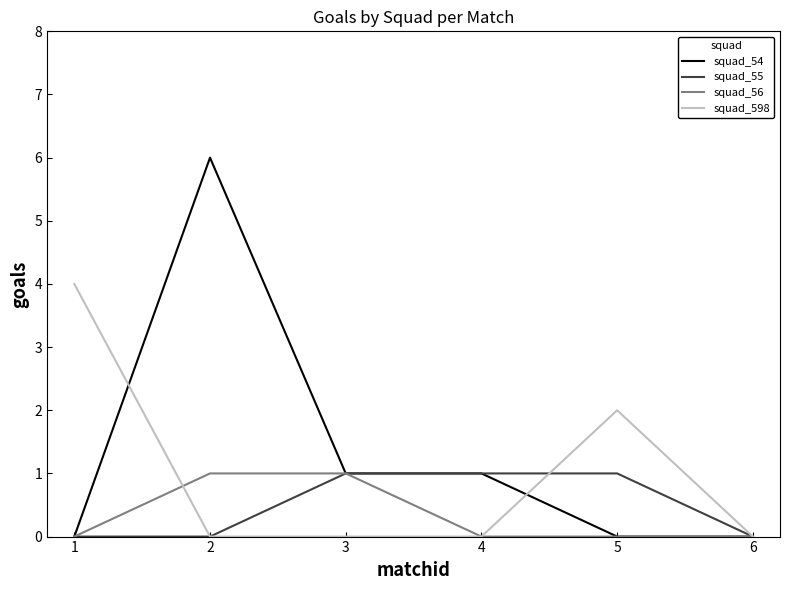

What is the difference between the second highest and minimum values in the squad_56 series?

1